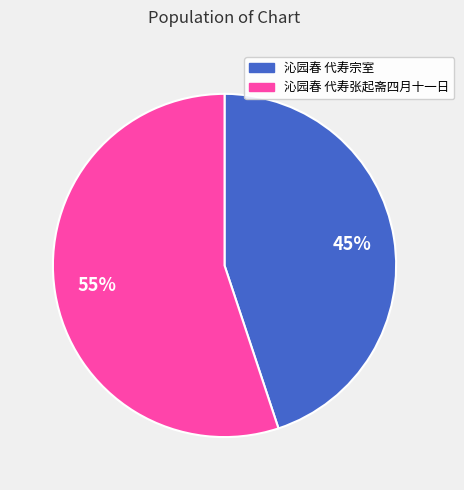

True or false: 沁园春 代寿张起斋四月十一日 accounts for 68% of the total.

False